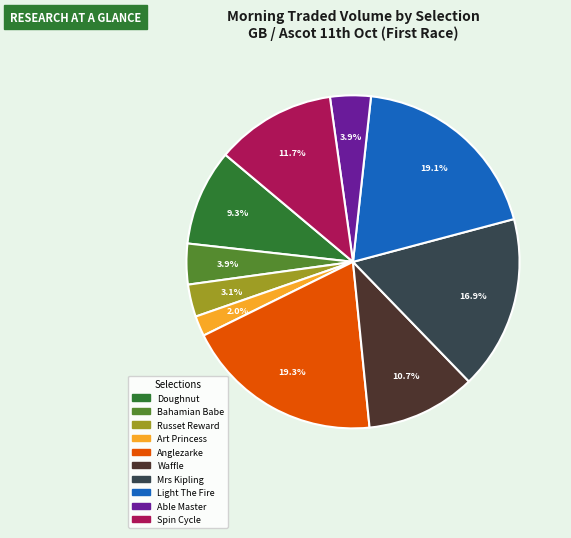

How many segments does this pie chart have?

10